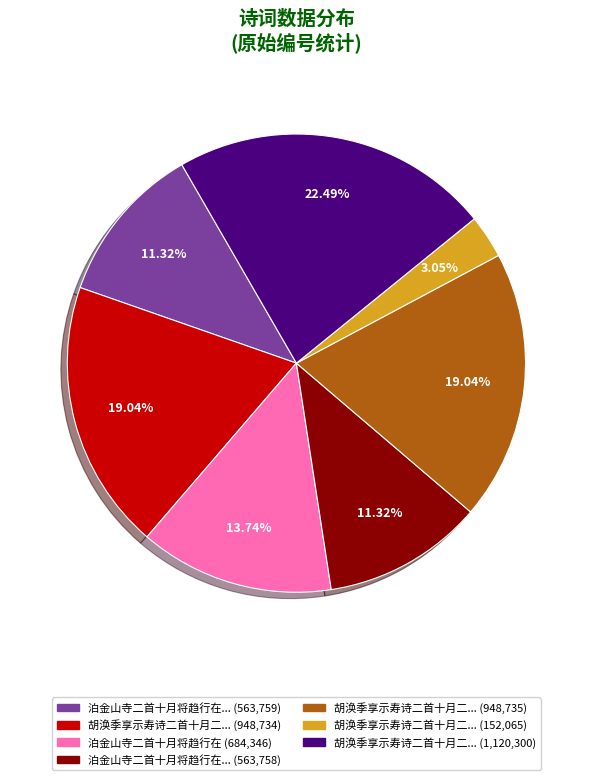

Is there a majority slice in this chart?

No